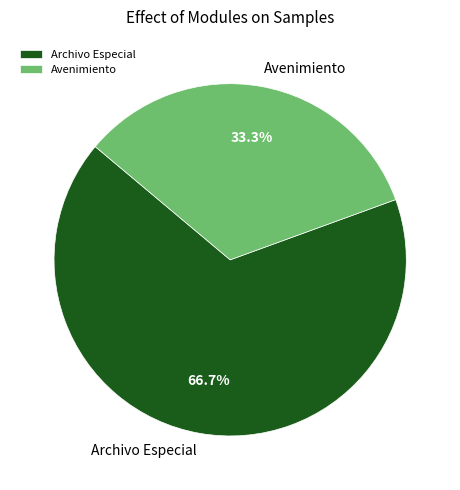

To the nearest percent, what is the combined percentage of Avenimiento and Archivo Especial?

100%